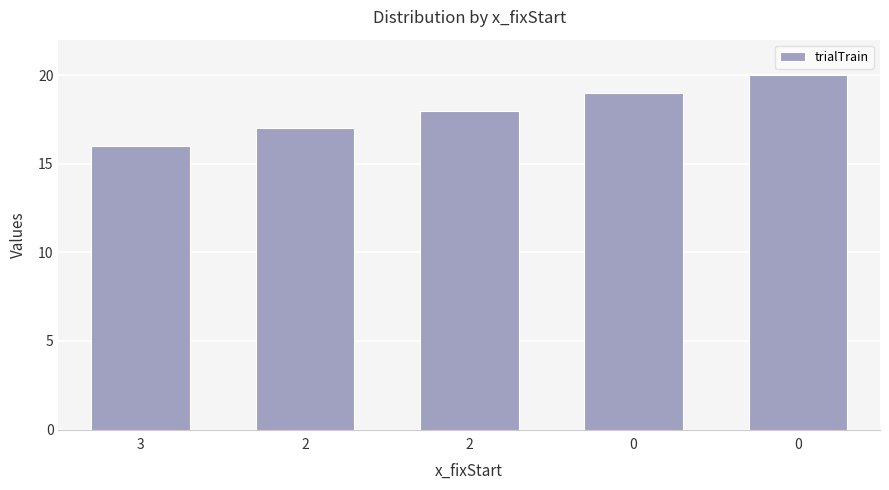

Count the values in the range 17 to 19.

3